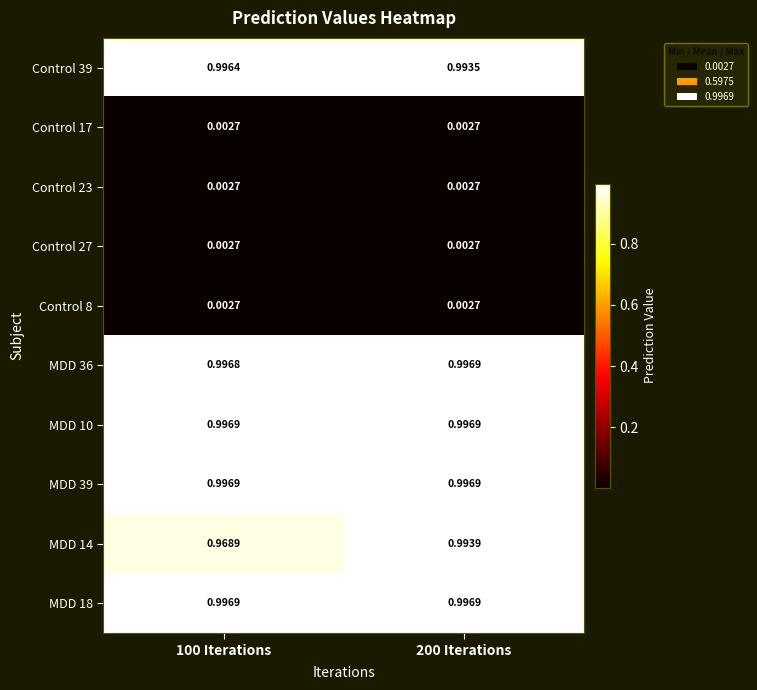

Count the number of data series in this chart.

10